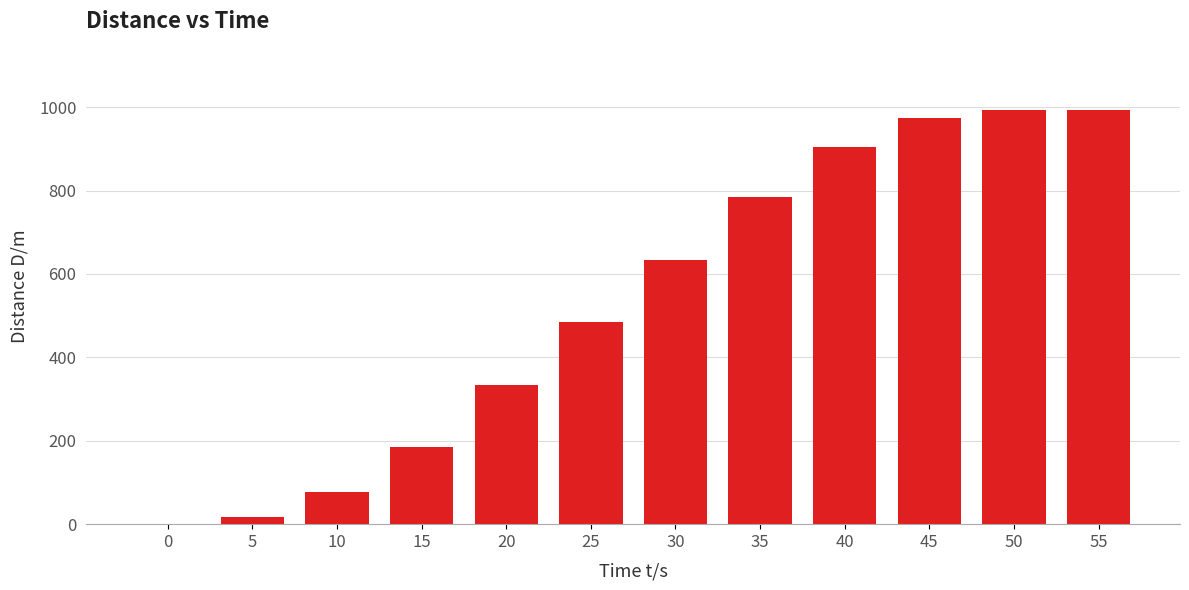

Reading left to right, transcribe all the data shown in this chart.

0=0	5=16	10=76	15=186	20=334	25=484	30=634	35=784	40=904	45=974	50=994	55=994